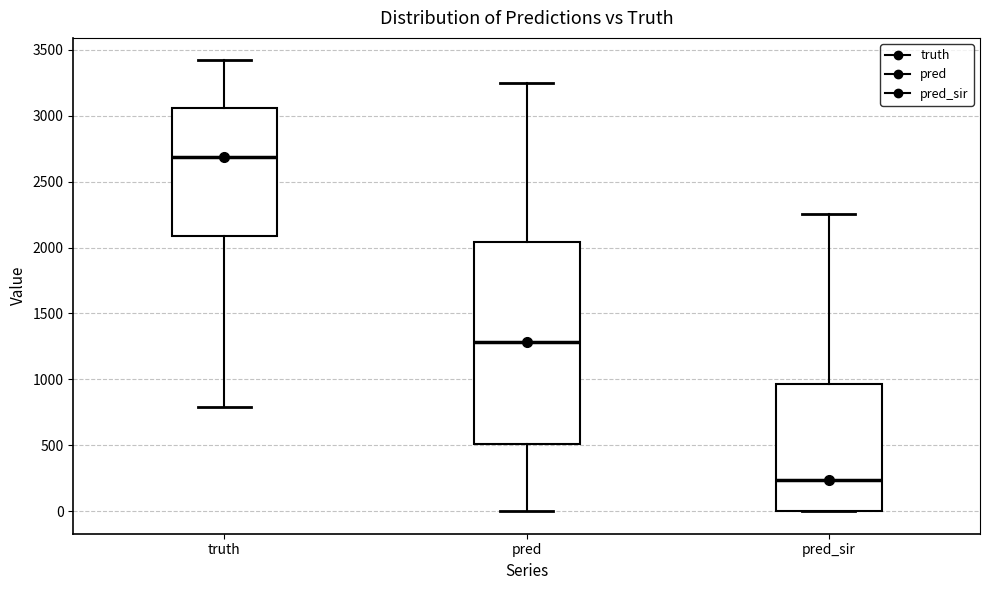

Which box has the lowest median line?

pred_sir